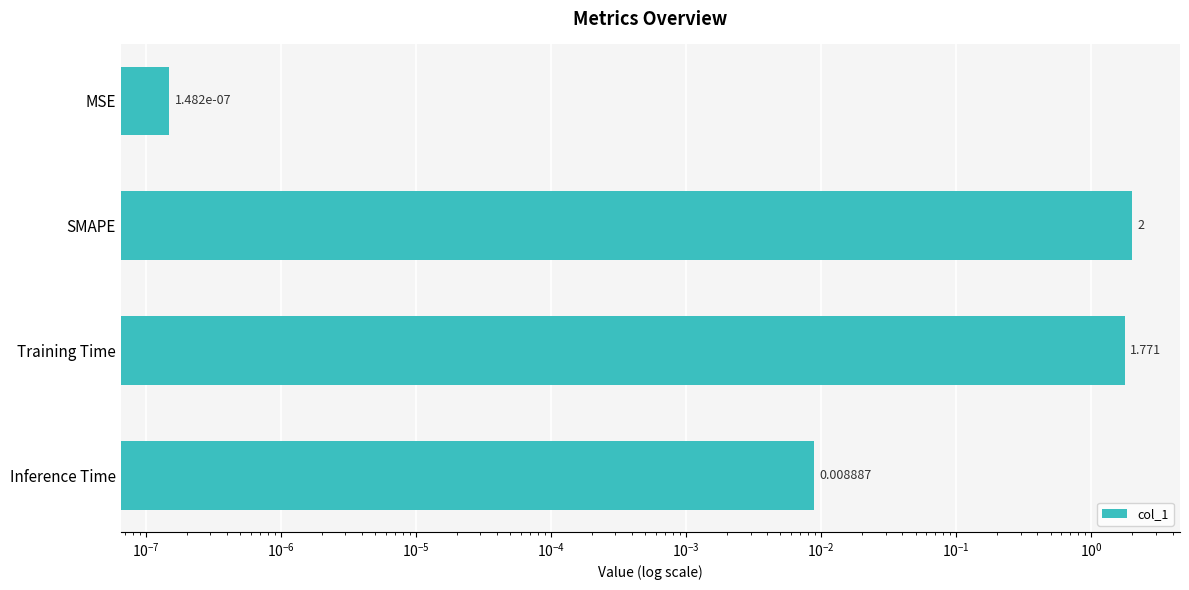

How many series are shown in this chart?

1